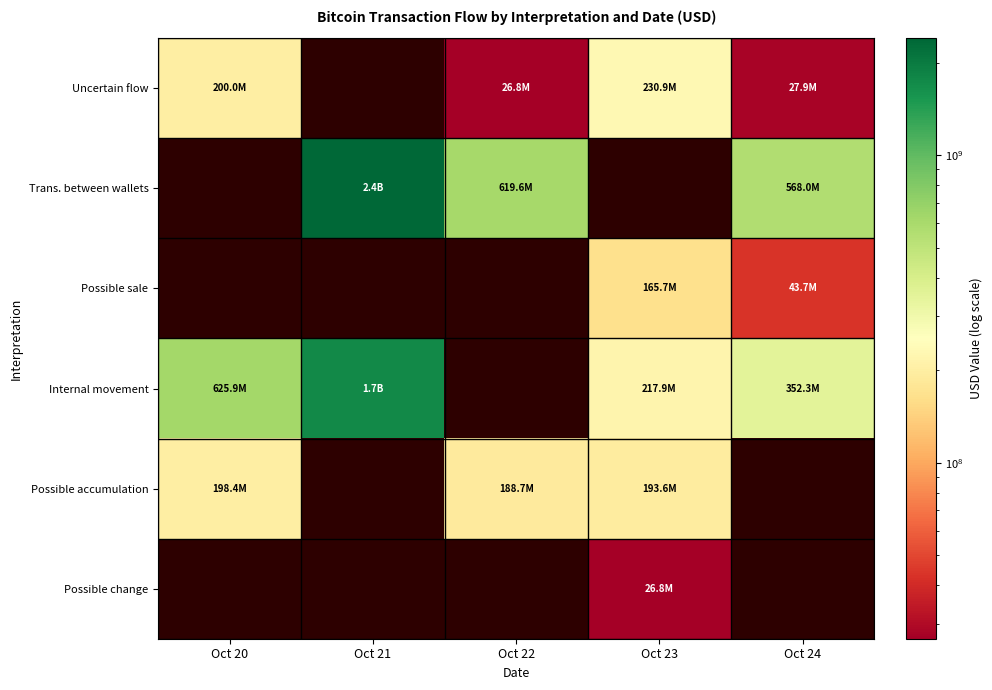

At which label does Uncertain flow reach its minimum?

Oct 22